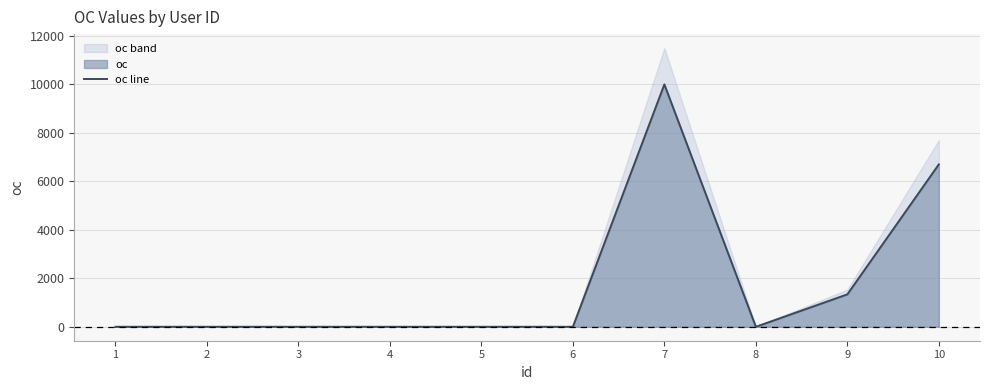

List the labels in order of value, smallest first.

1, 2, 3, 4, 5, 6, 8, 9, 10, 7